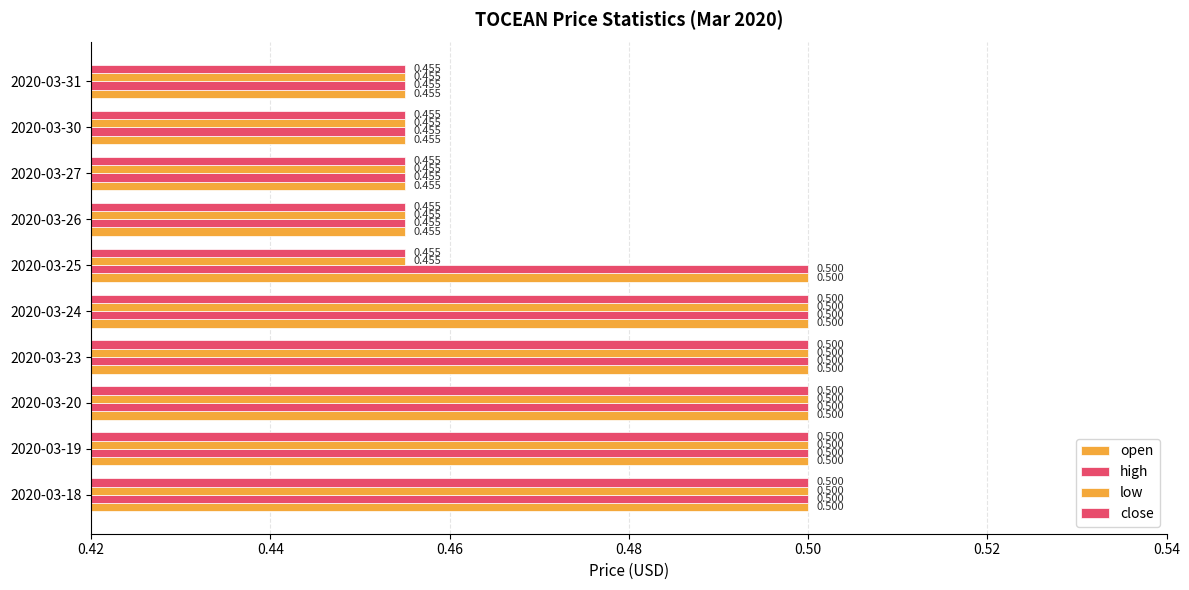

Which series has the largest range (max minus min)?

open